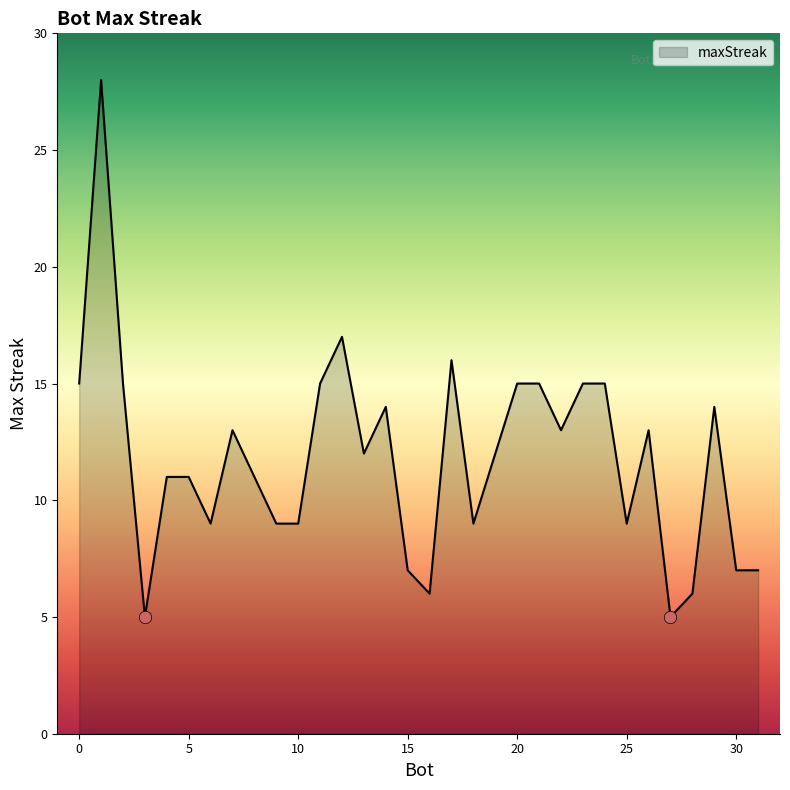

What is the difference between the maximum and minimum values?

23